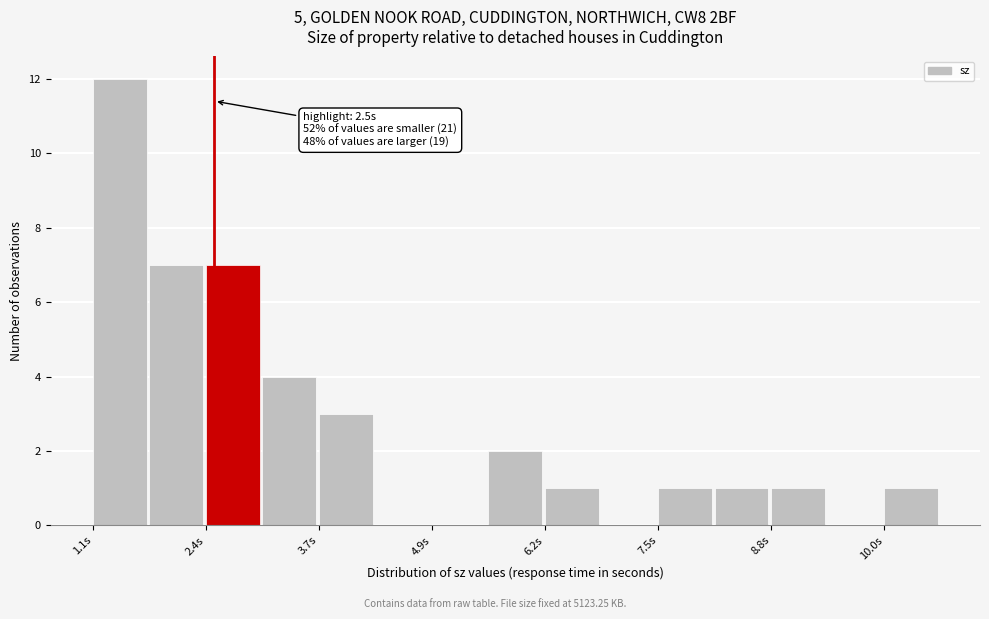

Around what value on the x-axis is the tallest bar? Give the approximate position of its centre, as read against the axis.

1.4